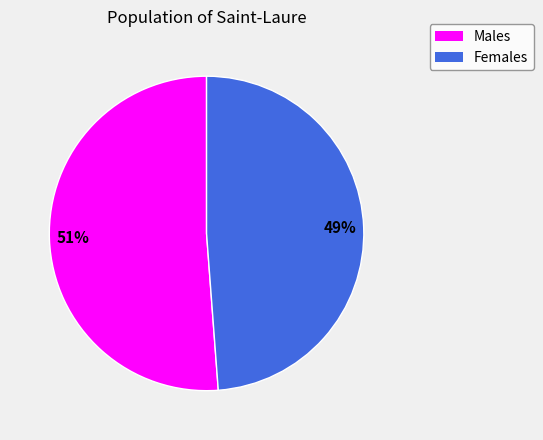

Does any single category account for the majority?

Yes